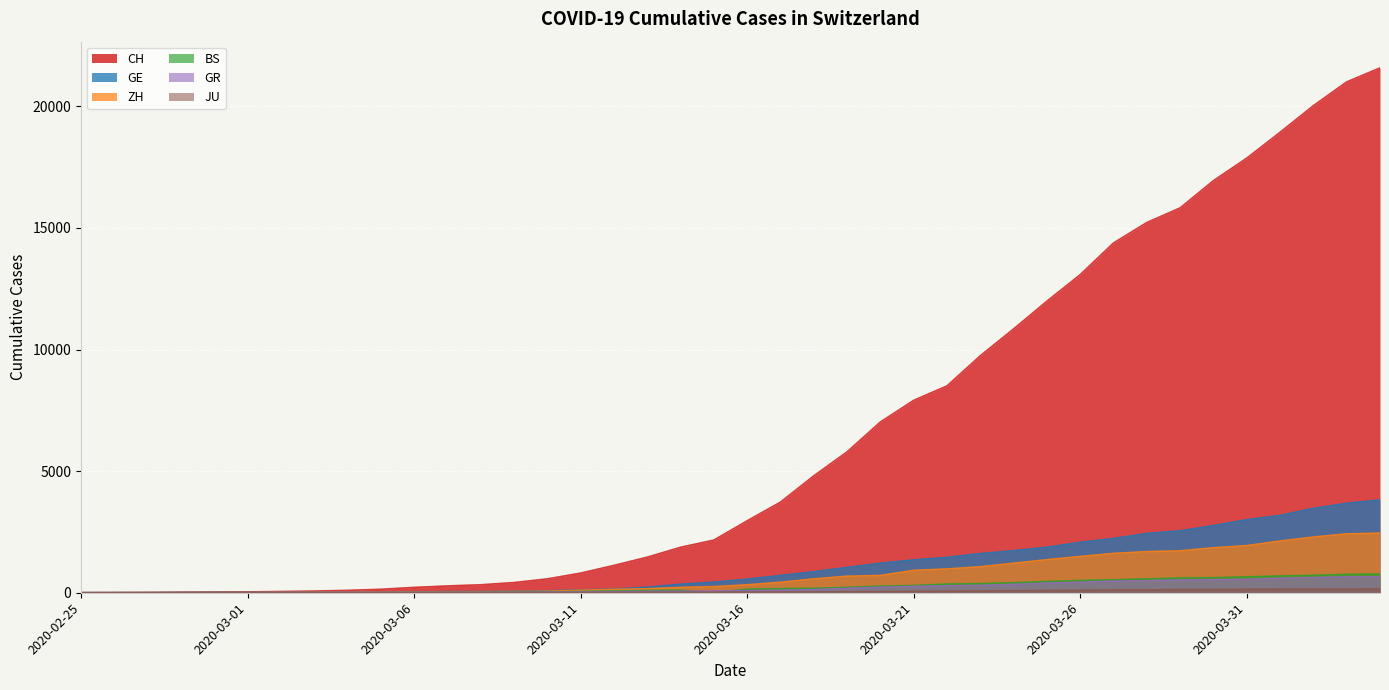

The GR series shows 3 at 2020-02-27. True or false?

False